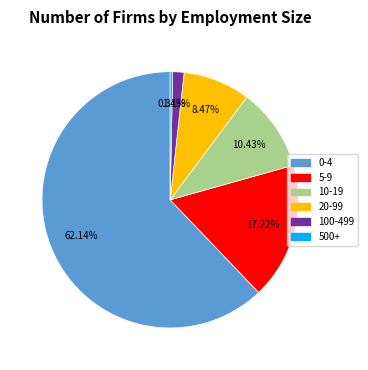

What is the ratio of the value at 0-4 to the value at 20-99?

7.3